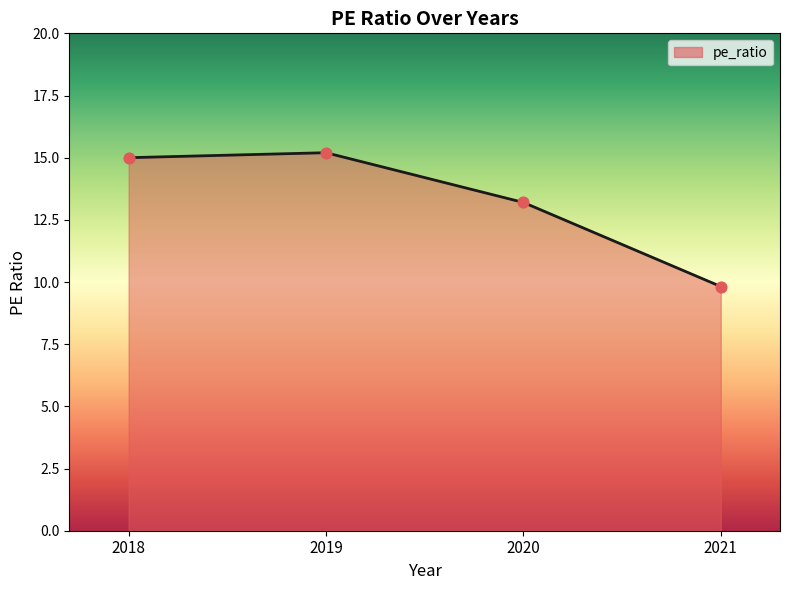

What is the change in value from 2018 to 2020?

-1.8